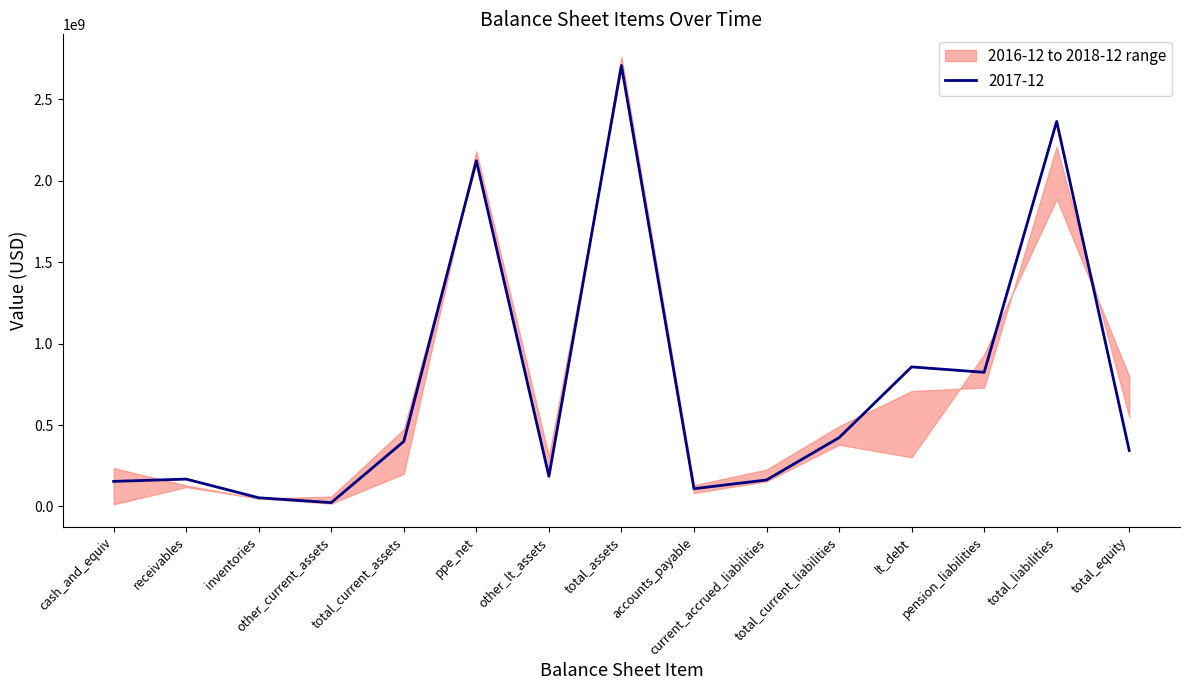

What is the approximate value of 2016-12 at lt_debt?

301827000